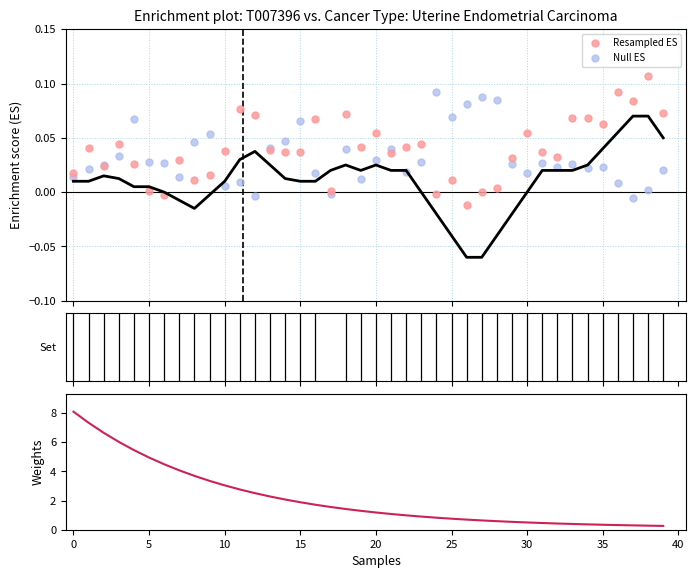

Which series contains the lowest Y value?

Resampled ES